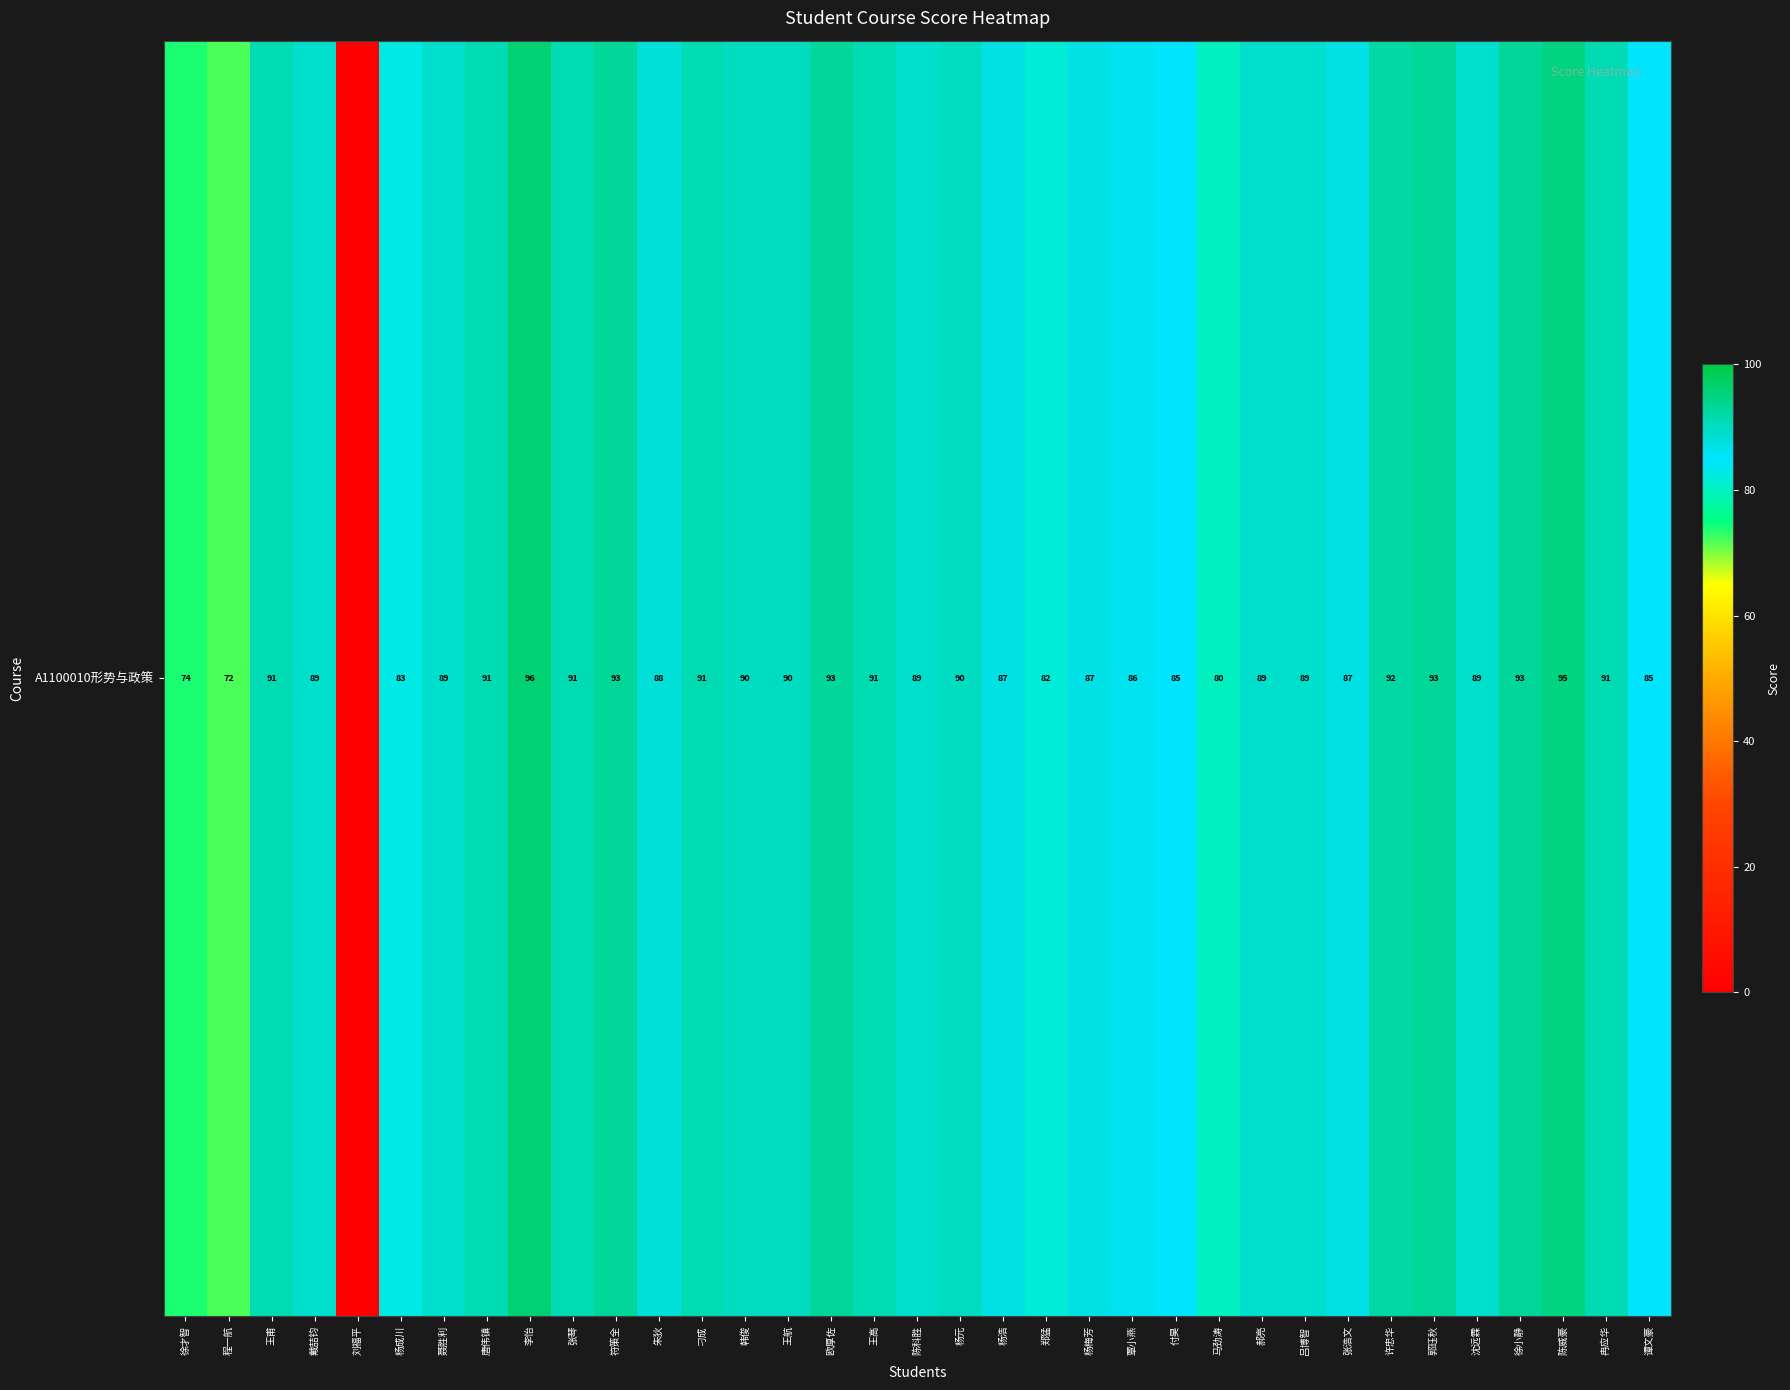

What is the difference between the second highest and minimum values?

95